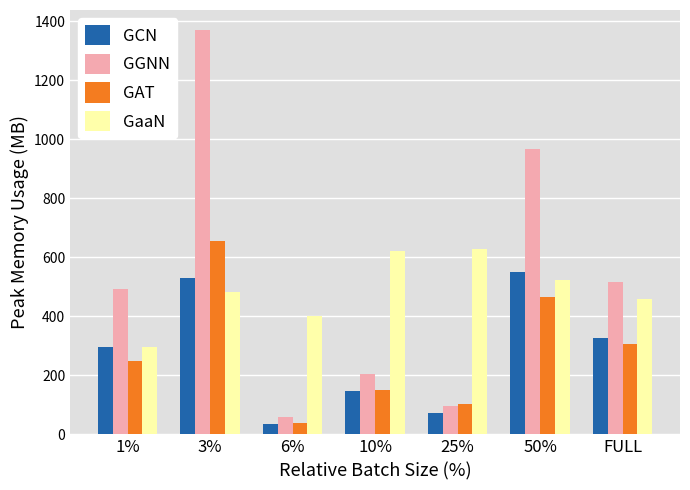

At which label does GAT reach its minimum?

6%